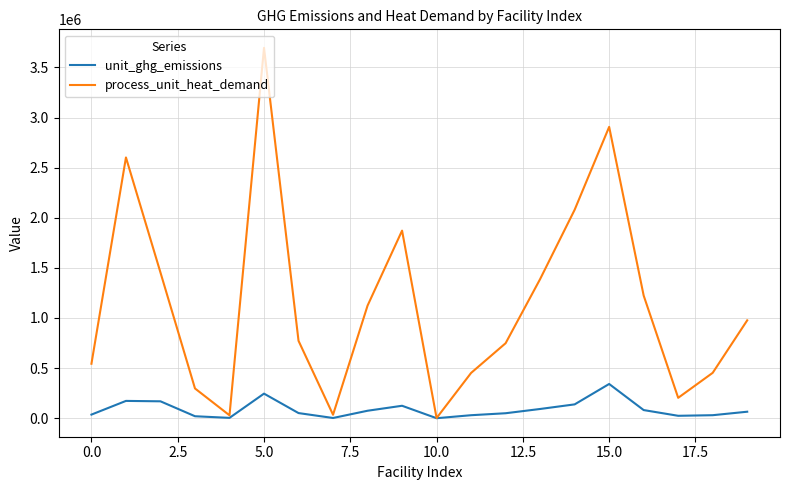

What is the greatest value displayed?

3695402.2